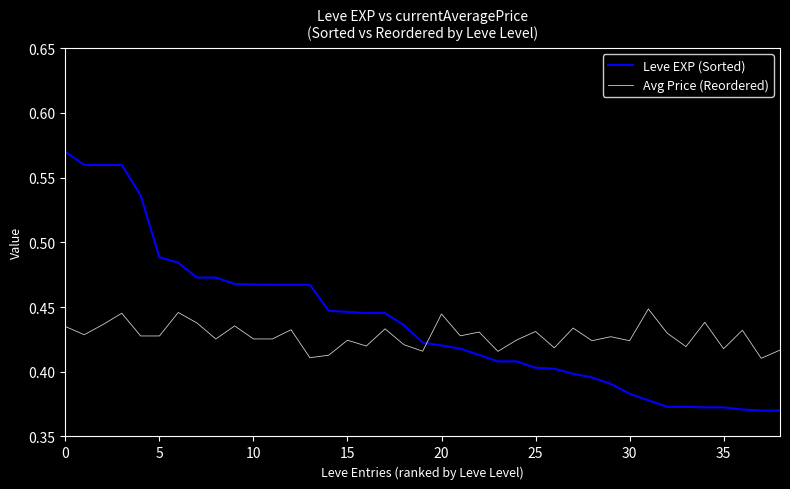

Rank the series by their maximum value, from highest to lowest.

Leve EXP (Sorted), Avg Price (Reordered)